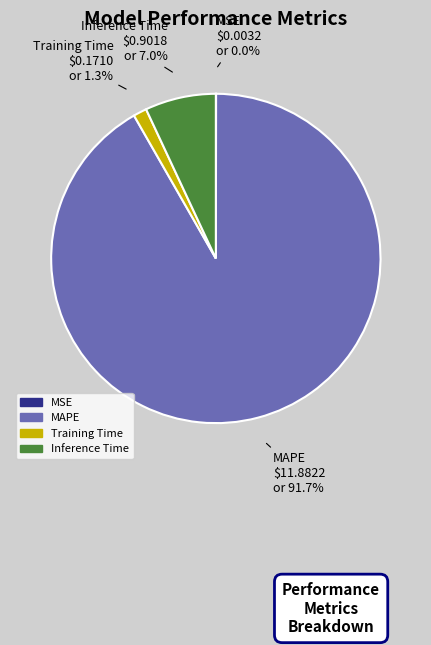

Does MAPE represent more than half of the total?

Yes